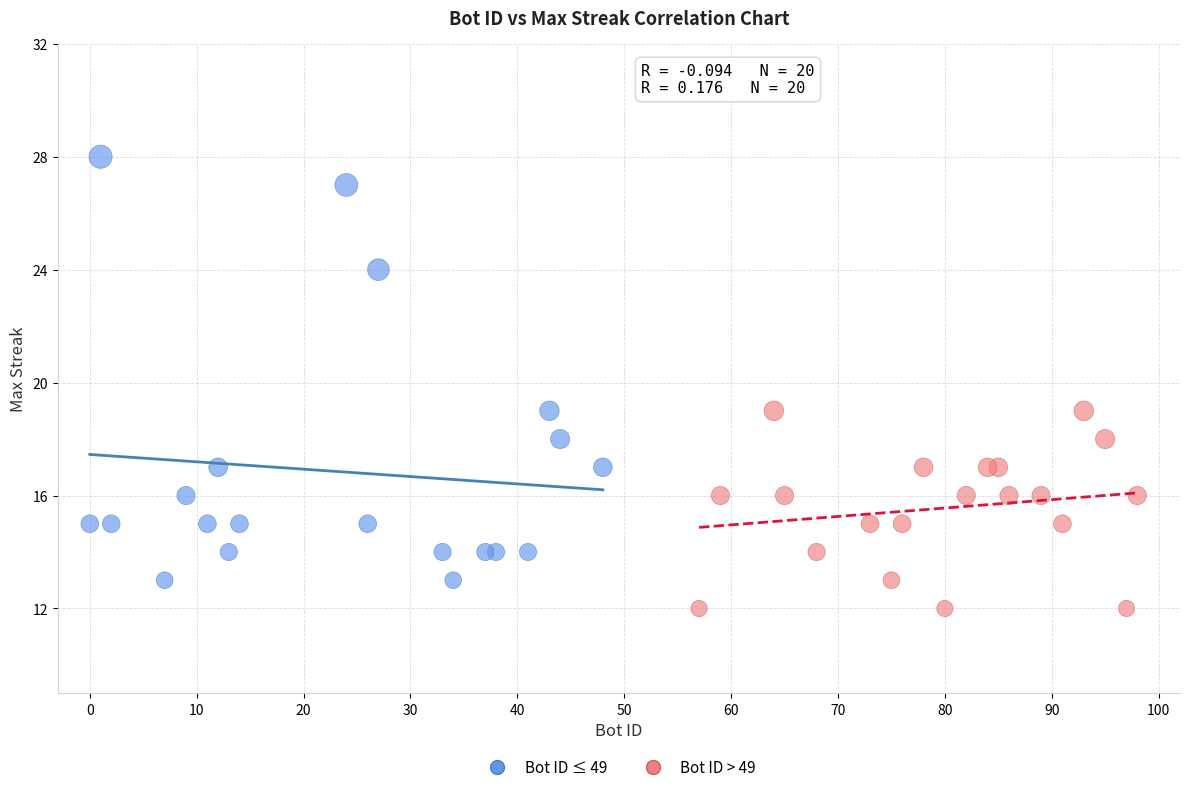

Which series reaches the minimum Y coordinate?

Bot ID > 49